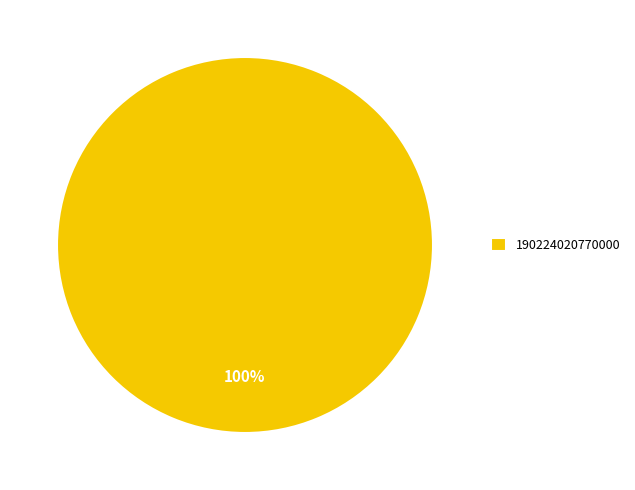

Is it true that 190224020770000 is 100% of the pie?

True